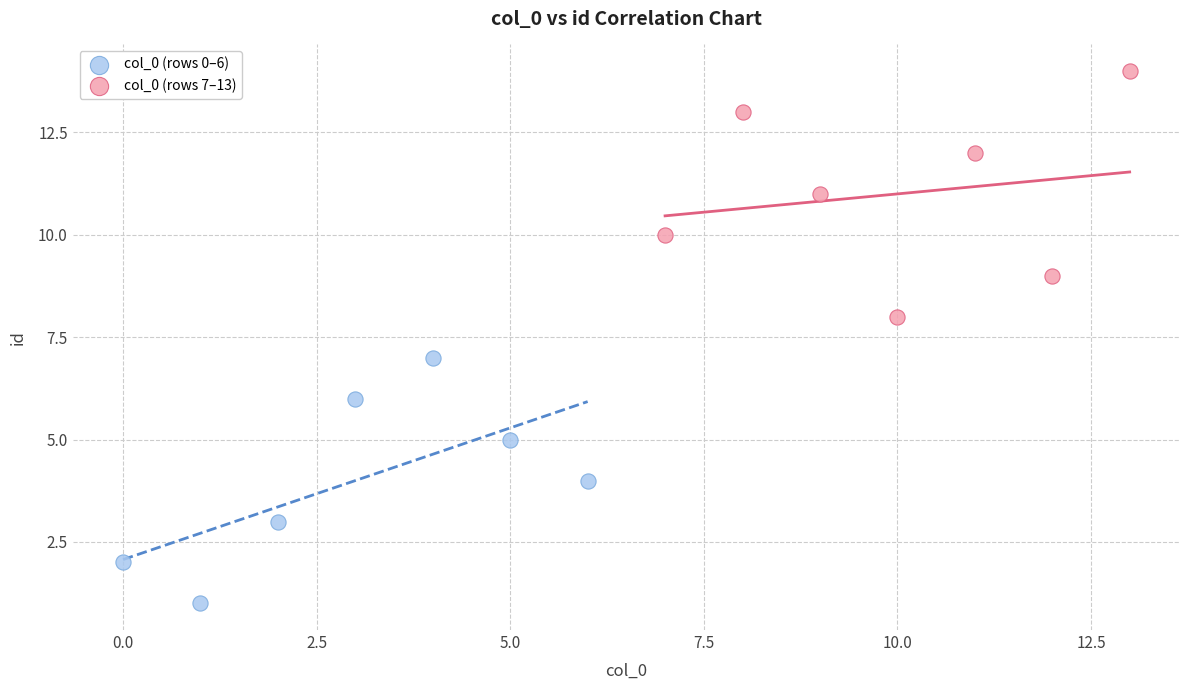

Which series contains the highest Y value?

col_0 (rows 7–13)